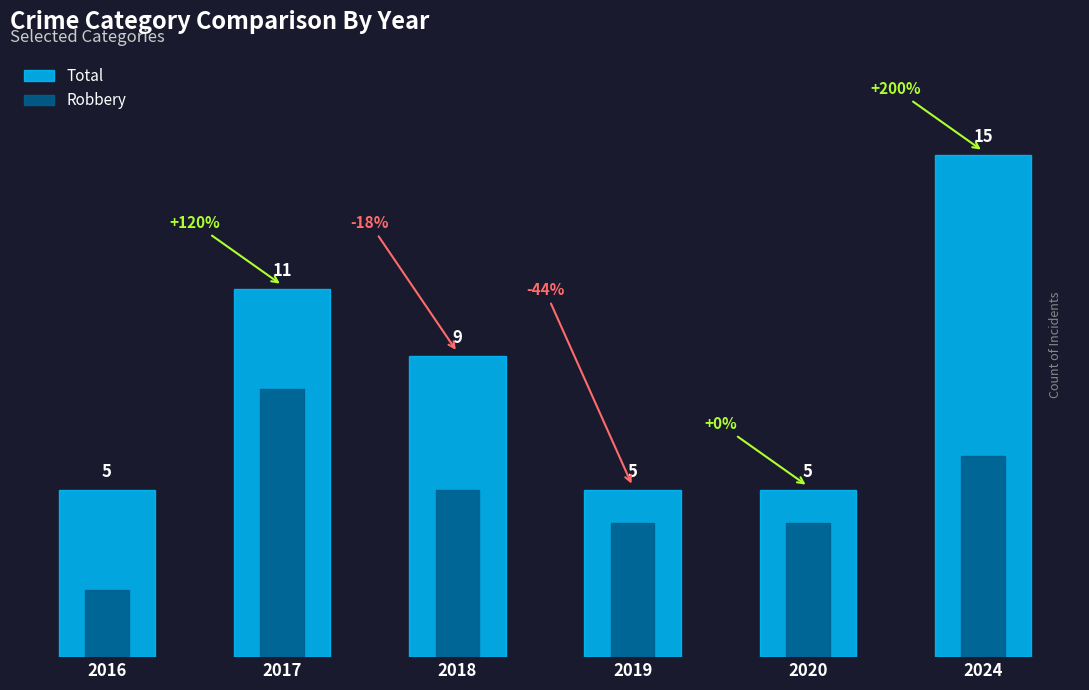

At how many categories does at least one series exceed 9?

2